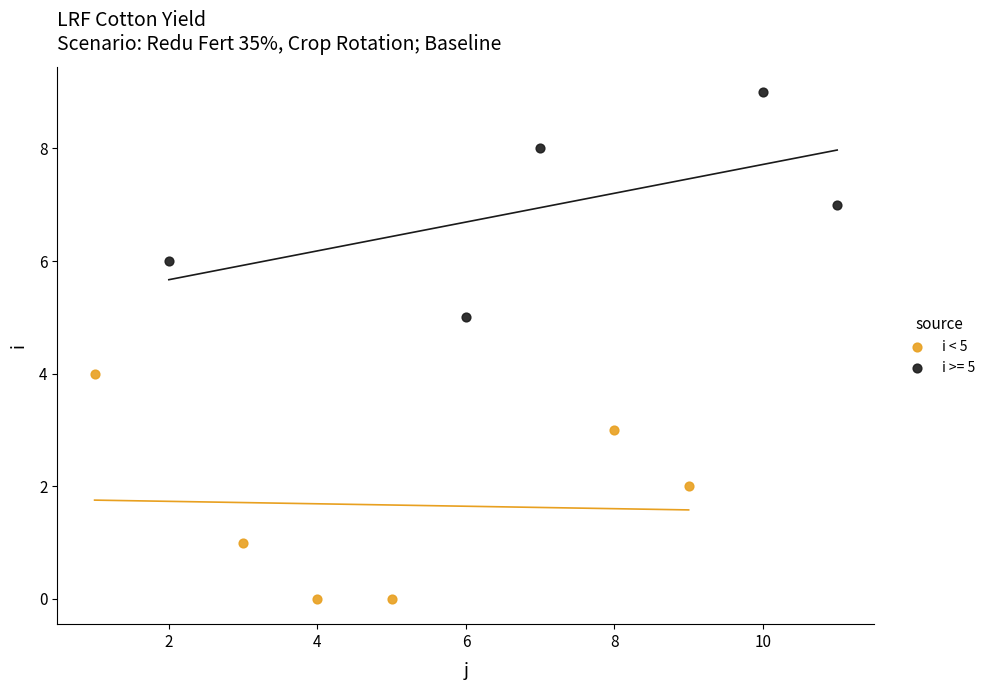

Which series contains the highest Y value?

i >= 5